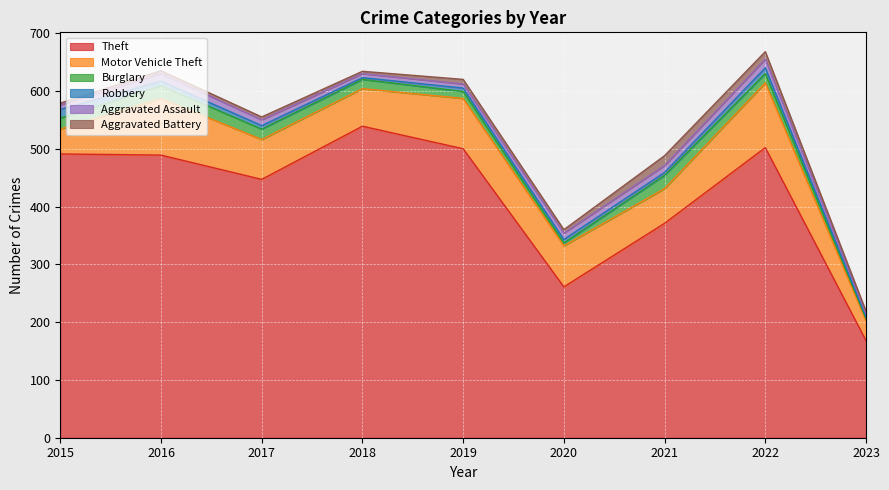

Reading left to right, list all the values displayed in this chart.

Theft: 491	489	447	539	500	261	371	502	168
Motor Vehicle Theft: 43	98	69	65	87	71	60	112	34
Burglary: 19	22	18	16	12	5	23	16	4
Robbery: 15	8	6	3	6	6	5	10	3
Aggravated Assault: 8	13	10	7	7	11	12	15	6
Aggravated Battery: 3	5	5	4	8	6	17	13	4